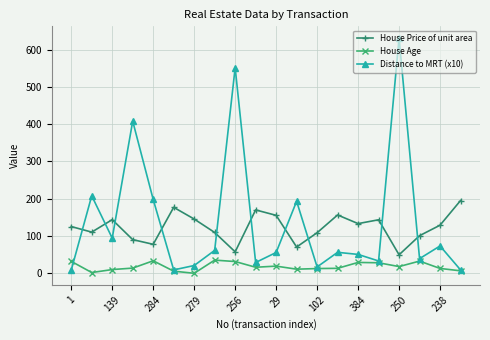

What is the value of the Distance to MRT (x10) point at the 18th from the left?

39.2